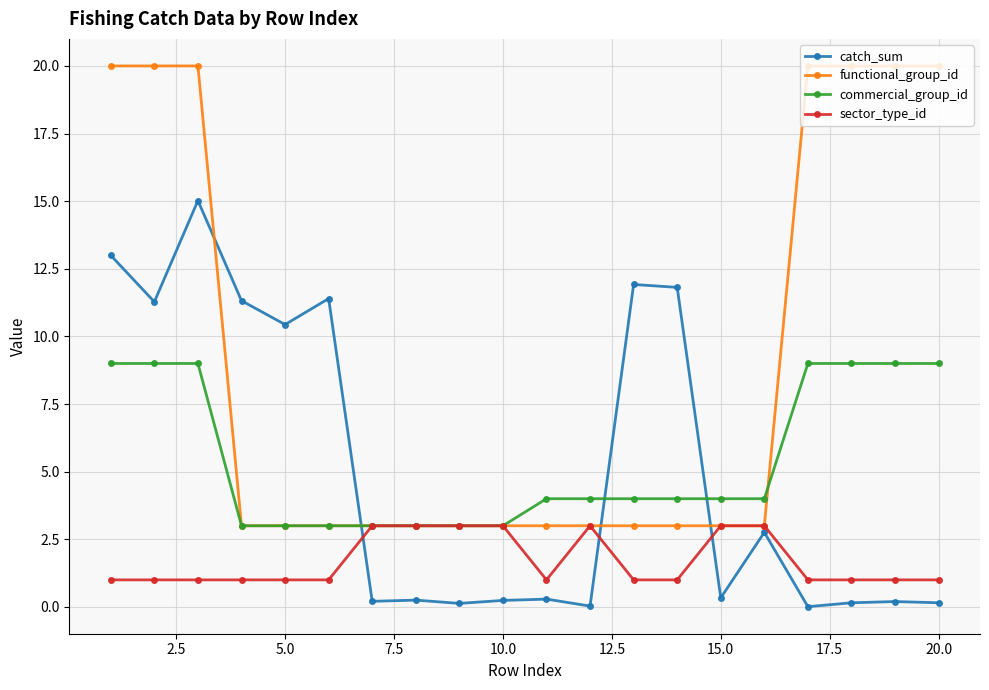

After their last crossing, which series has the higher values: catch_sum or functional_group_id?

functional_group_id